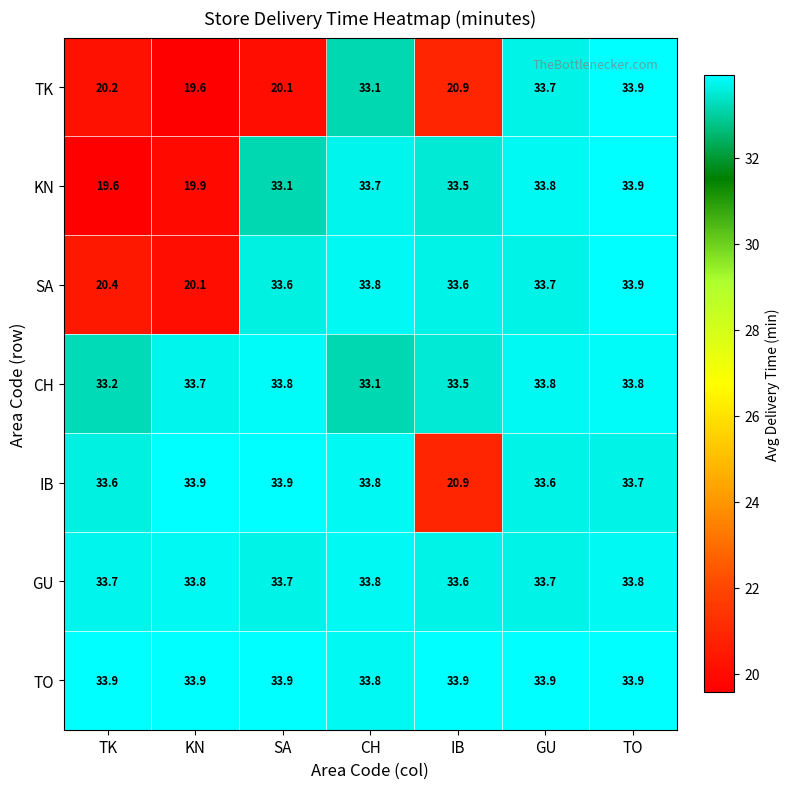

Which category has the highest value in the TK series?

TO